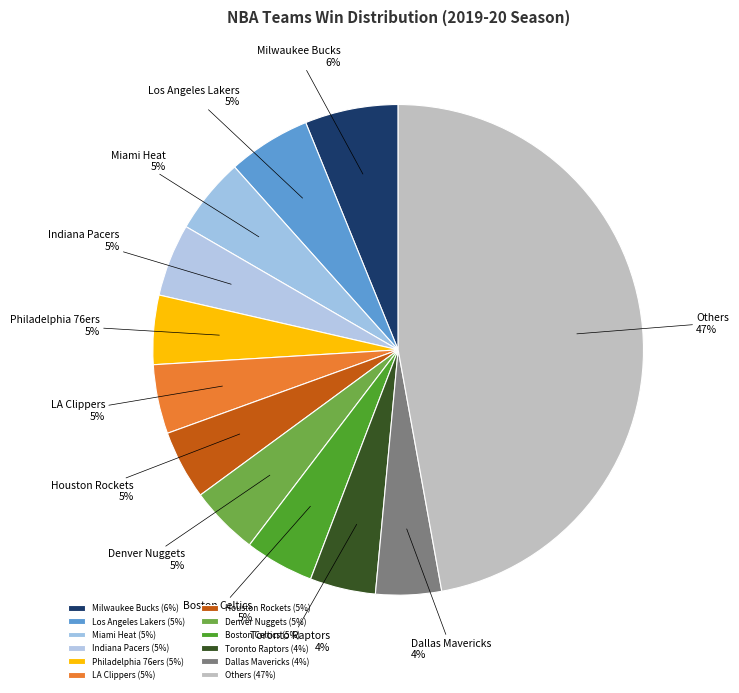

The LA Clippers slice represents 5% of the pie. True or false?

True